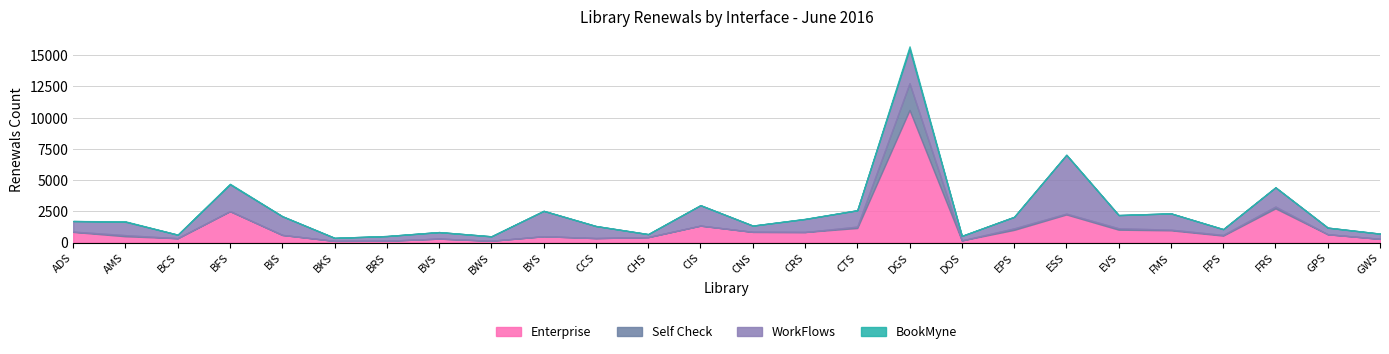

Reading left to right, extract all data points from this chart.

Enterprise: 859	509	353	2518	616	139	149	321	150	512	363	439	1361	861	850	1171	10619	177	1021	2256	1036	986	562	2741	670	302
Self Check: 23	91	0	3	0	0	0	0	0	0	0	0	0	0	0	111	2146	0	120	65	114	51	53	146	0	0
WorkFlows: 847	1068	281	2141	1496	241	377	521	353	2031	964	239	1633	500	1037	1307	2743	361	921	4700	1055	1302	460	1537	529	416
BookMyne: 0	32	0	49	0	0	0	2	1	0	0	5	0	0	14	4	202	0	0	18	0	1	8	0	0	0